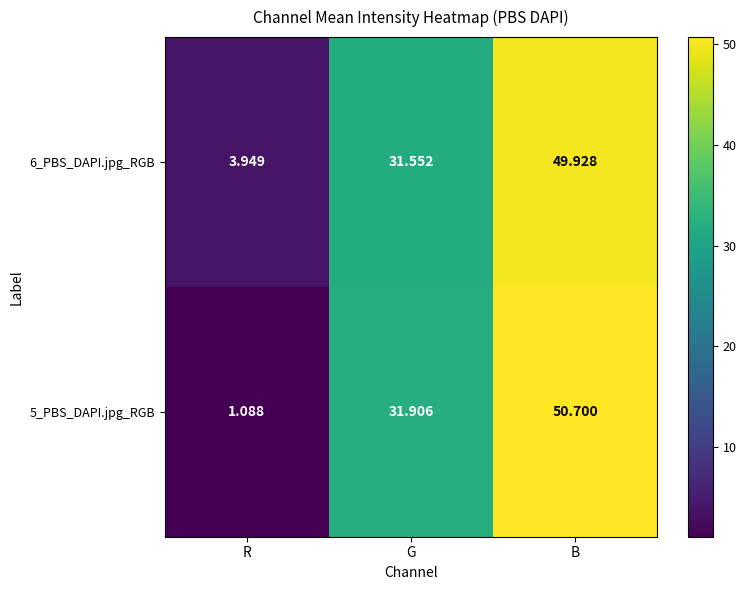

Is the value of 5_PBS_DAPI.jpg_RGB at R greater than the value of 6_PBS_DAPI.jpg_RGB at B?

No